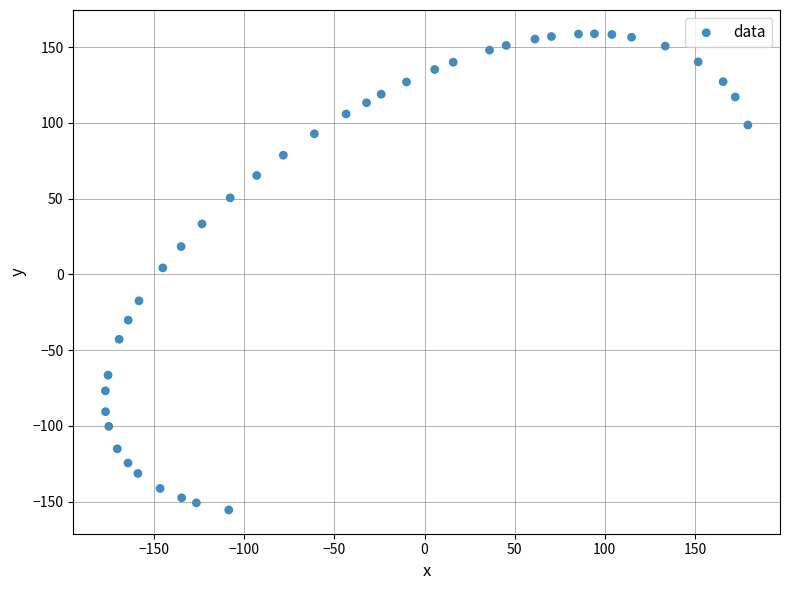

What is the range of X values (max minus min)?

356.3